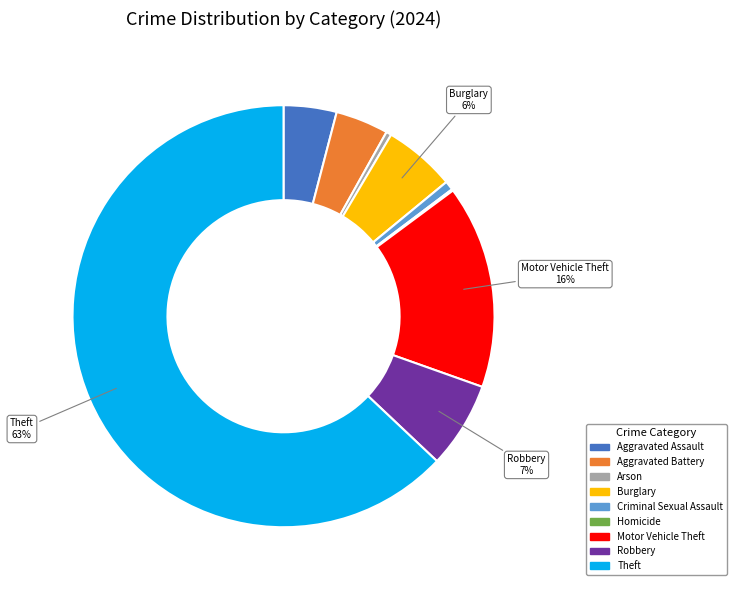

To the nearest percent, what portion does Aggravated Battery represent?

4%